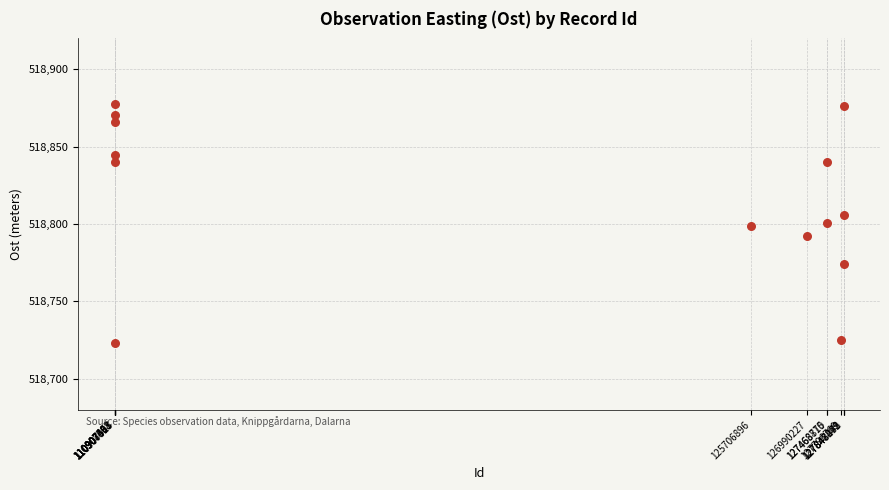

What is the range of X values (max minus min)?

16941104.0